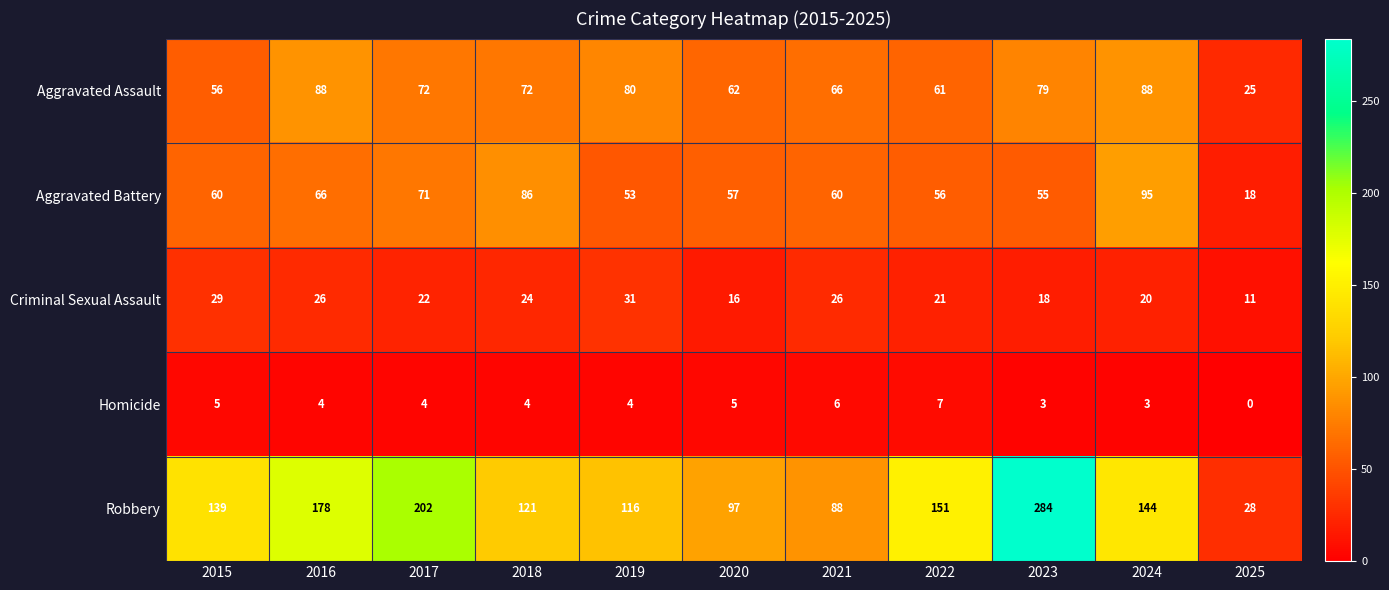

Which series has the largest total across all categories?

Robbery